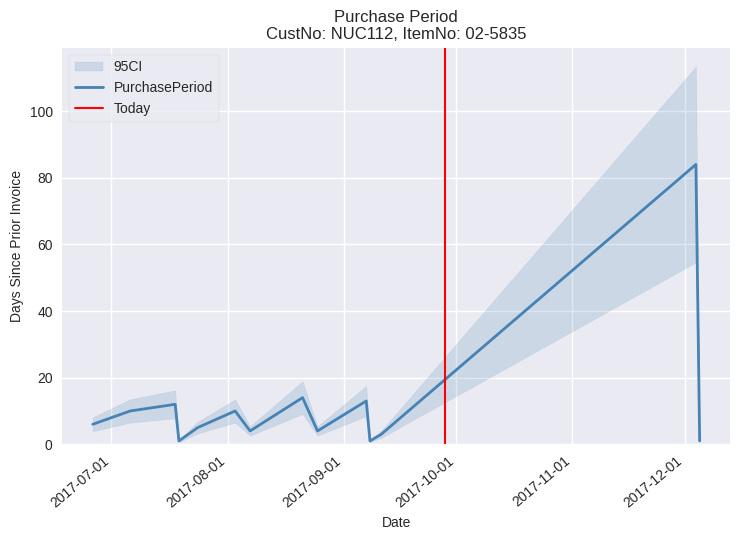

What is the ratio of the value at 2017-08-07 to the value at 2017-09-11?

1.3